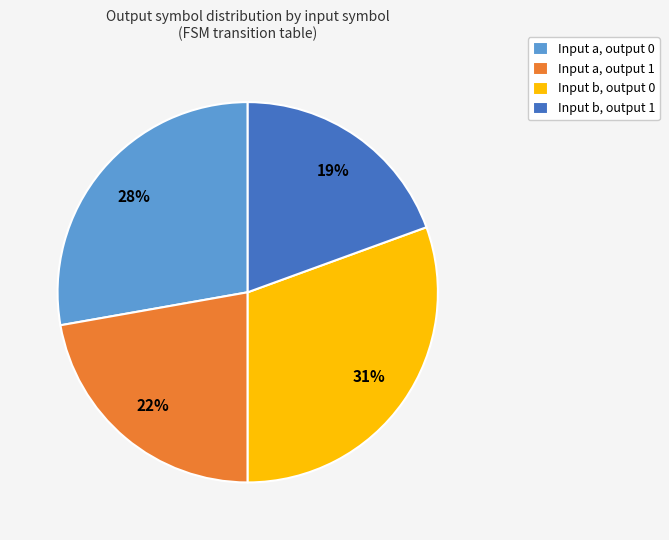

Does Input a, output 0 represent more than half of the total?

No